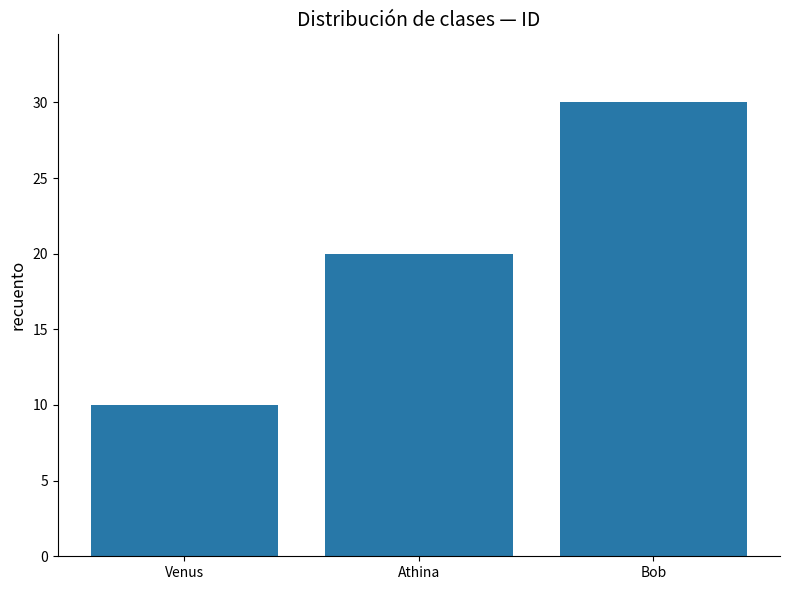

Approximately how many times larger is the value at Venus compared to Athina?

0.5